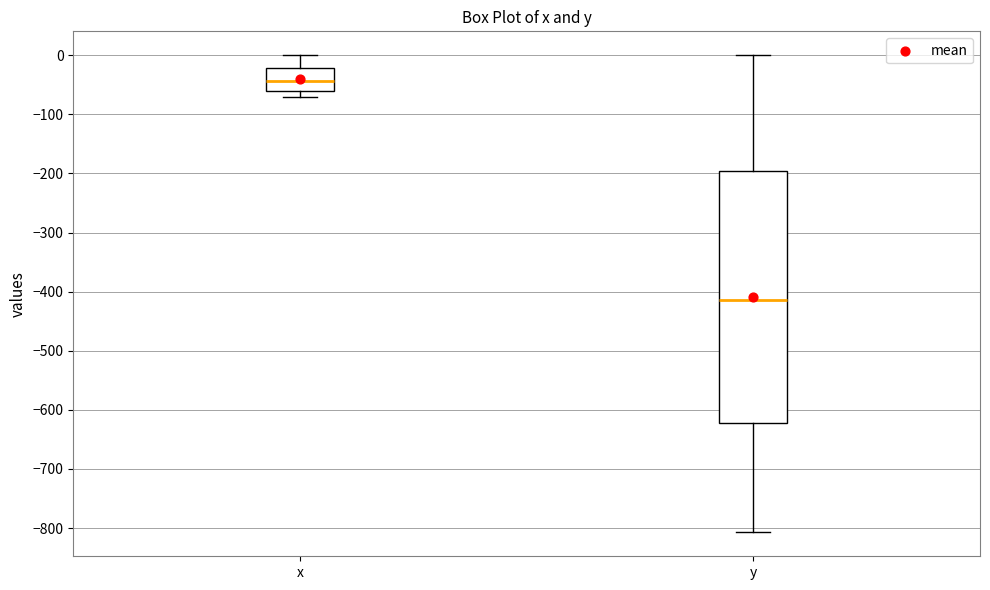

Where does the lower whisker of the box for x end on the y-axis? The values are not printed on the chart, so give them approximately, as read against the axis.

-70